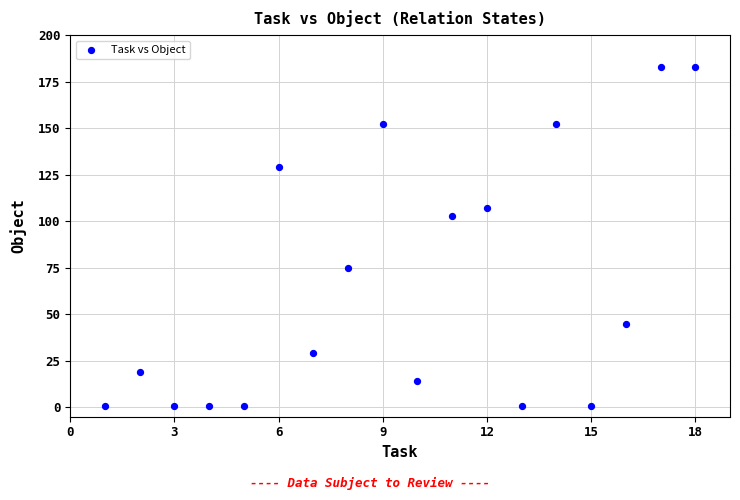

What Y value in the scatter plot is closest to 92?

103